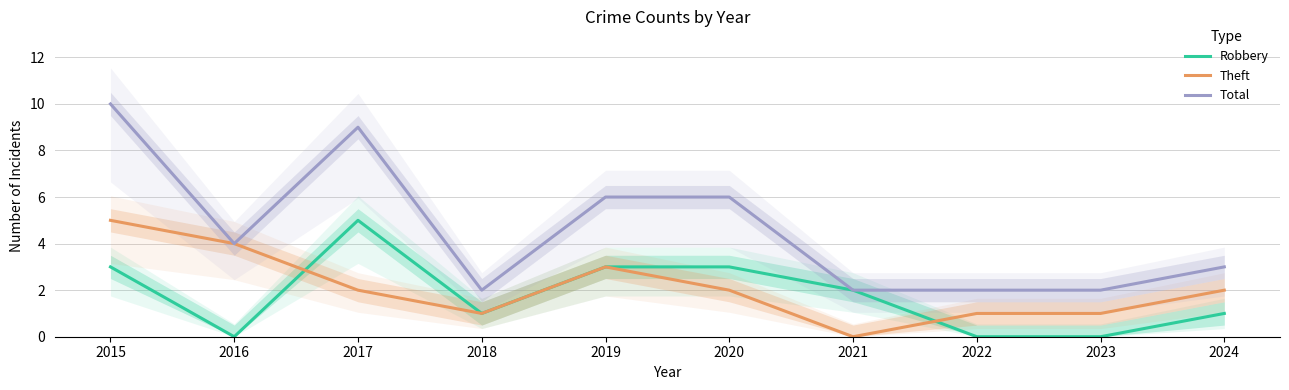

Is this an area chart (filled region under the line)?

No